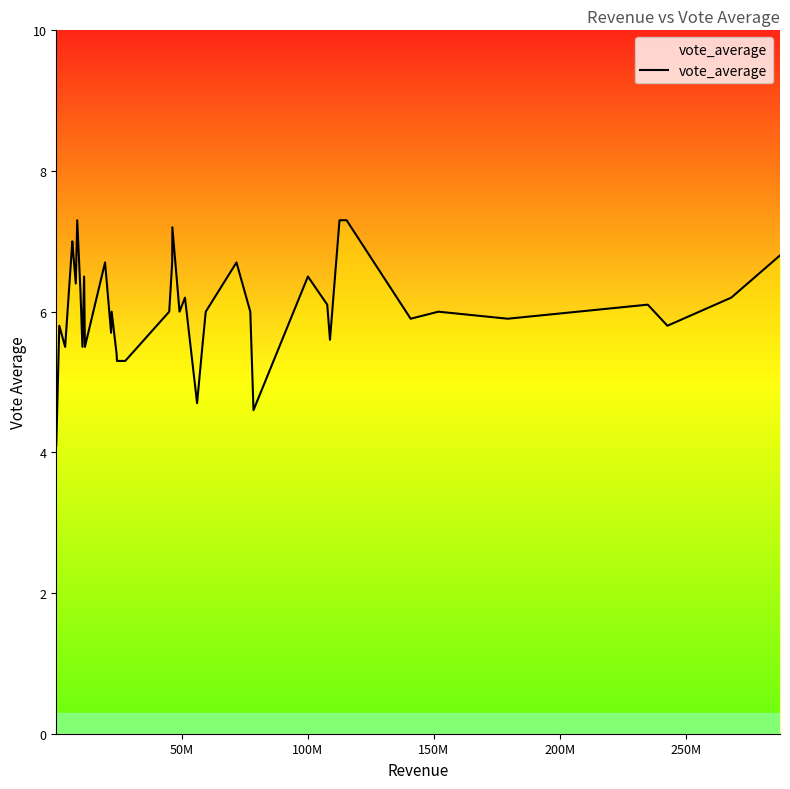

What is the minimum value shown in the chart?

4.1